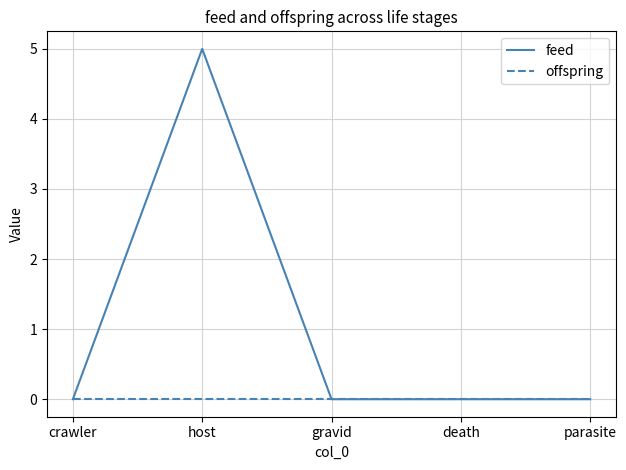

The value of feed at parasite is 0. True or false?

True